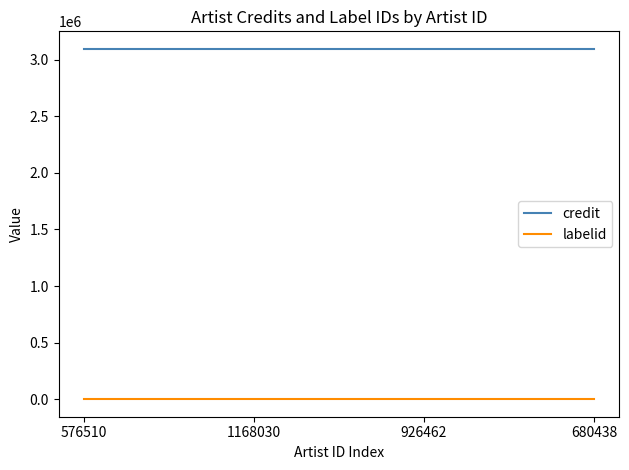

True or false: labelid and credit intersect in this chart.

False